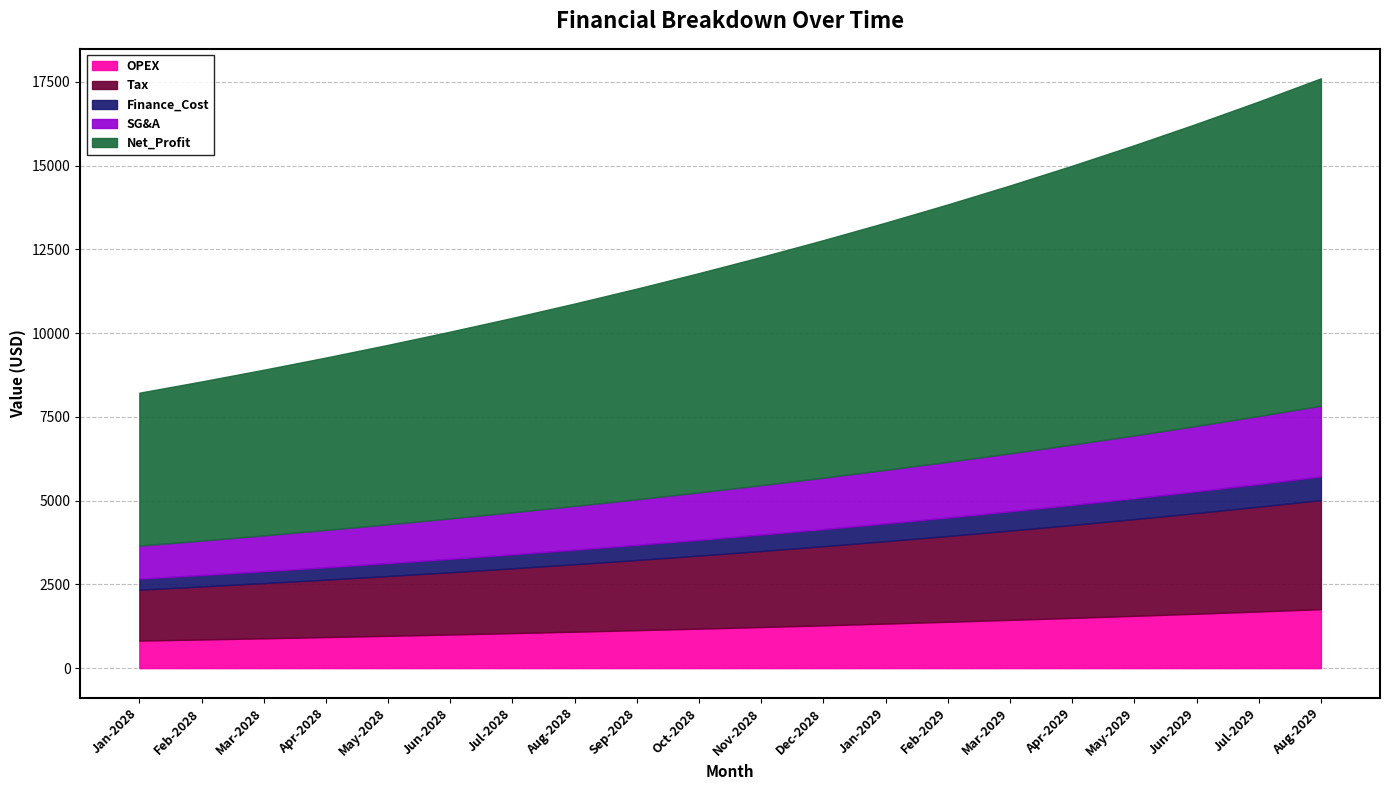

How many data points does each series have?

20